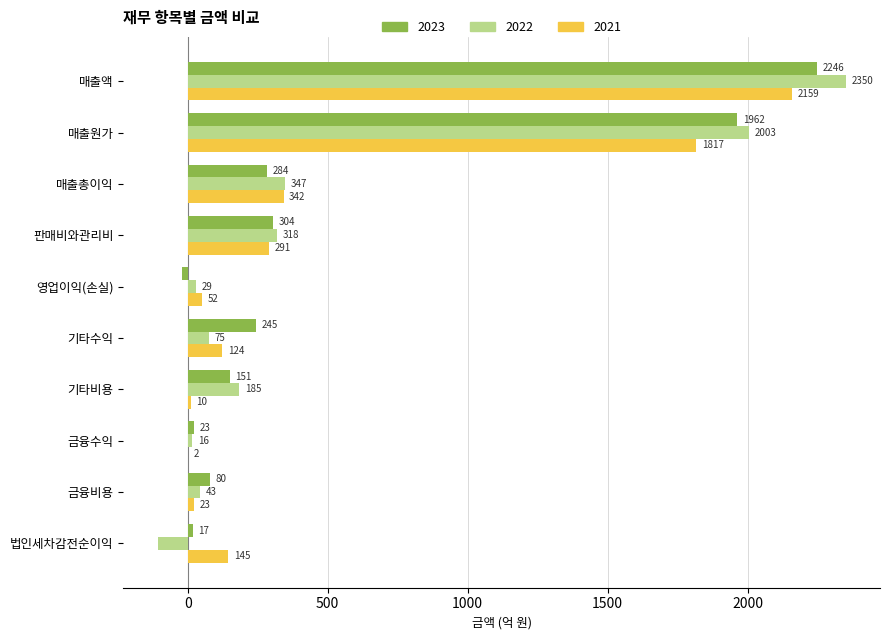

Which category has the highest value in the 2021 series?

매출액